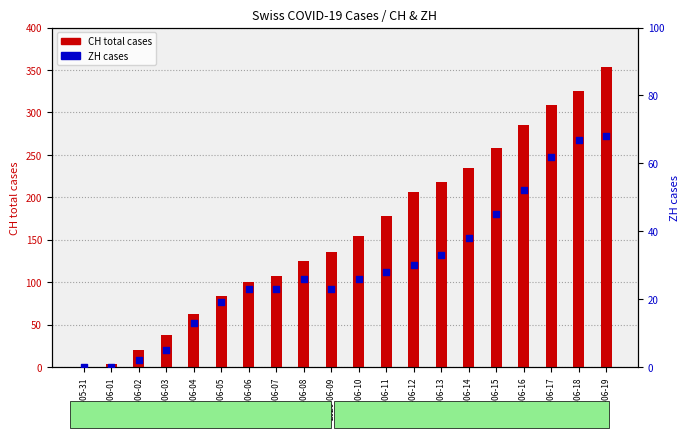

Is the value of CH total cases at 2020-06-13 greater than the value of ZH cases at 2020-06-18?

Yes